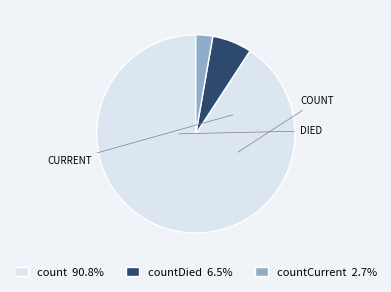

Approximately how many times larger is the value at count 90.8% compared to countDied 6.5%?

14.1